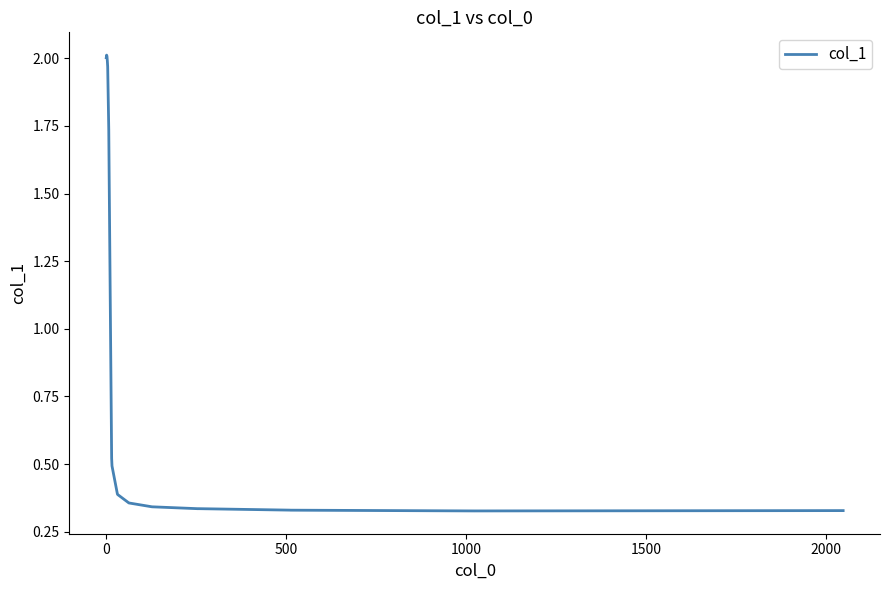

Reading left to right, what are all the values shown in this chart?

2.0	2.0	2.0	2.0	2.0	1.7	1.6	0.5	0.5	0.4	0.4	0.4	0.4	0.3	0.3	0.3	0.3	0.3	0.3	0.3	0.3	0.3	0.3